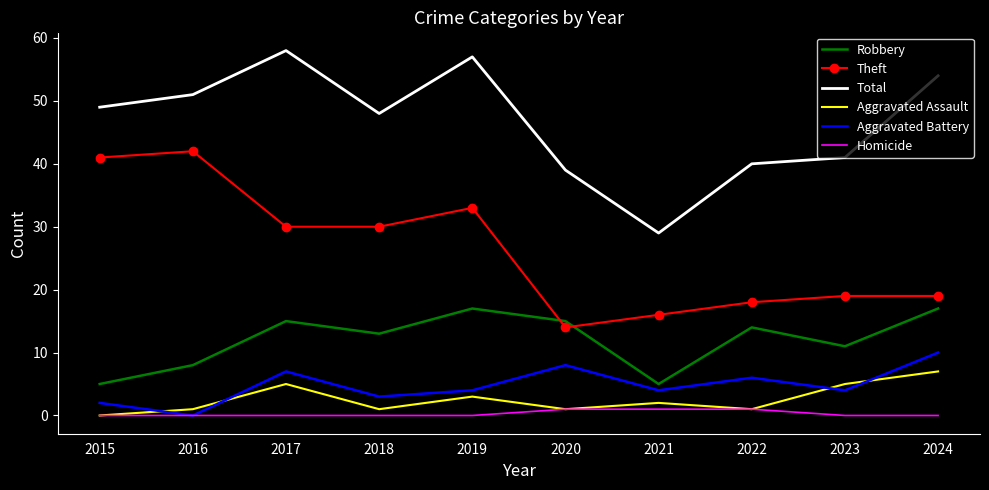

Reading left to right, extract all data points from this chart.

Robbery: 5	8	15	13	17	15	5	14	11	17
Theft: 41	42	30	30	33	14	16	18	19	19
Total: 49	51	58	48	57	39	29	40	41	54
Aggravated Assault: 0	1	5	1	3	1	2	1	5	7
Aggravated Battery: 2	0	7	3	4	8	4	6	4	10
Homicide: 0	0	0	0	0	1	1	1	0	0